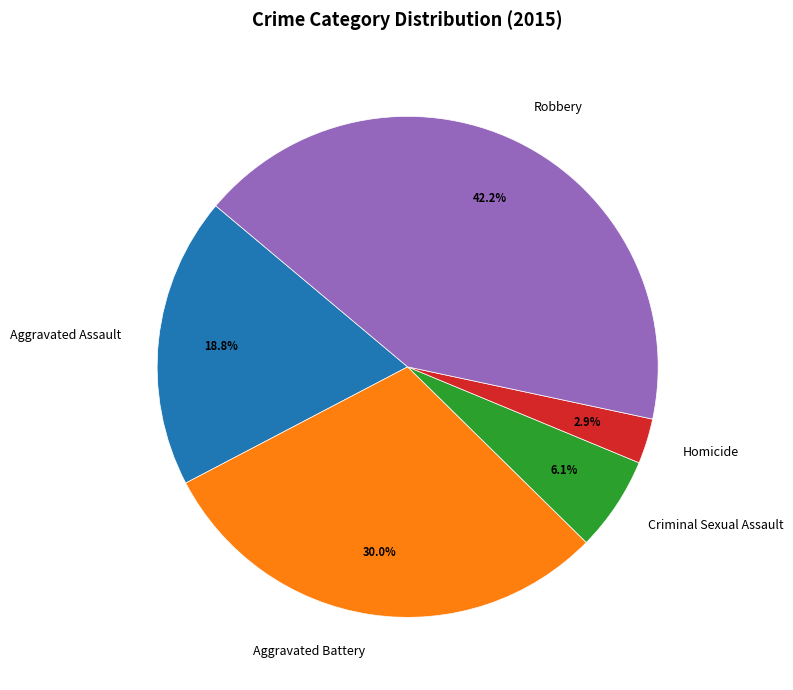

What is the ratio of the value at Criminal Sexual Assault to the value at Aggravated Assault?

0.3